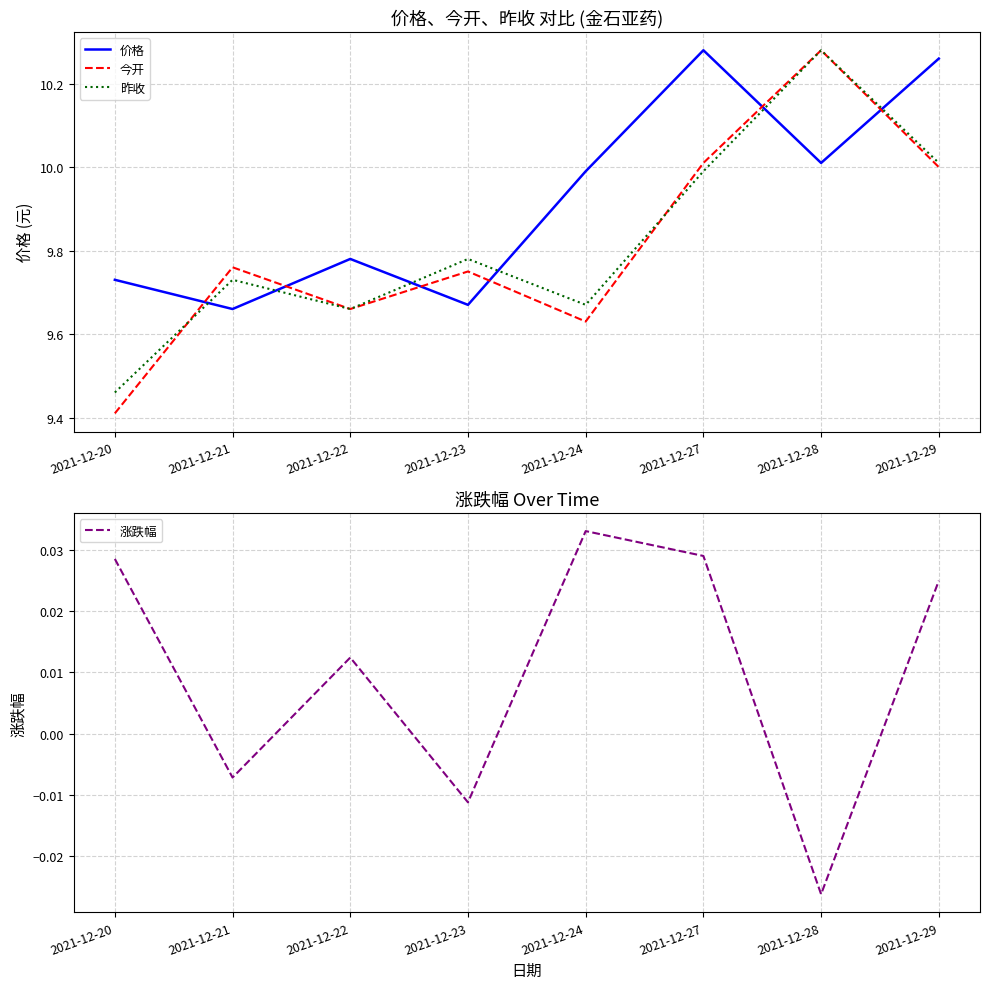

Rank the categories by 涨跌幅 value from highest to lowest.

2021-12-24, 2021-12-27, 2021-12-20, 2021-12-29, 2021-12-22, 2021-12-21, 2021-12-23, 2021-12-28